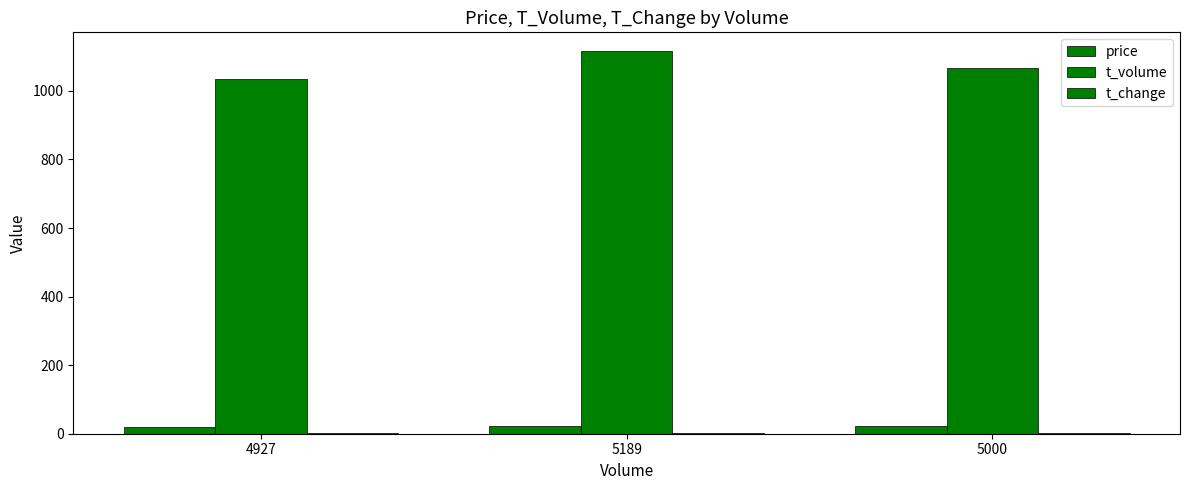

How many groups of bars are there?

3